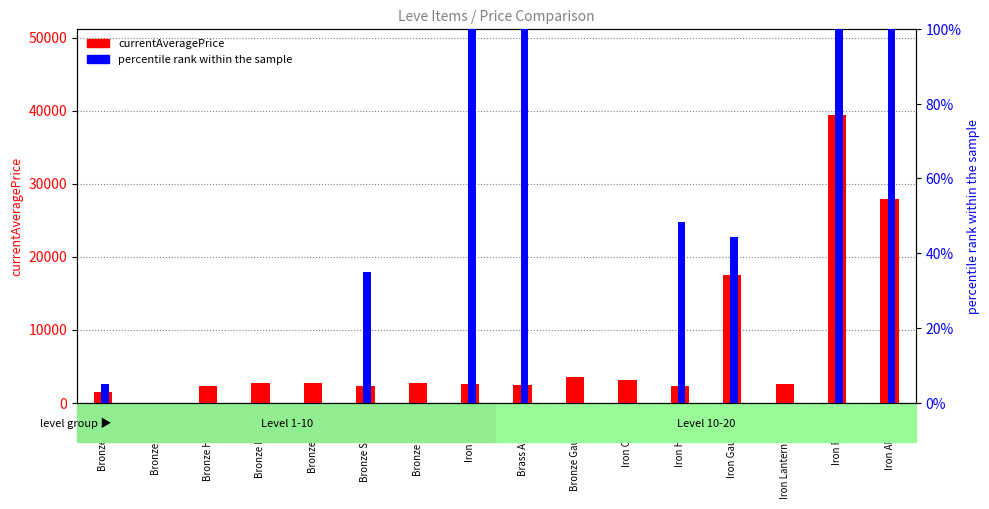

Does the chart contain any negative values?

No